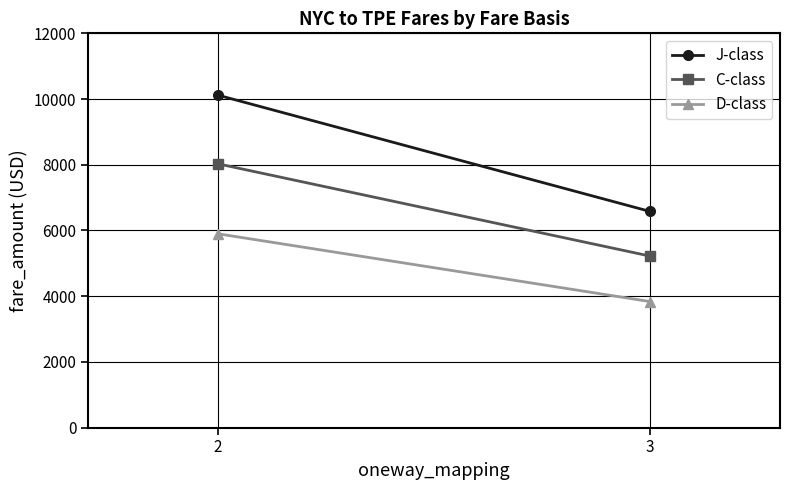

Is it true that D-class equals 3835.0 at 3?

True